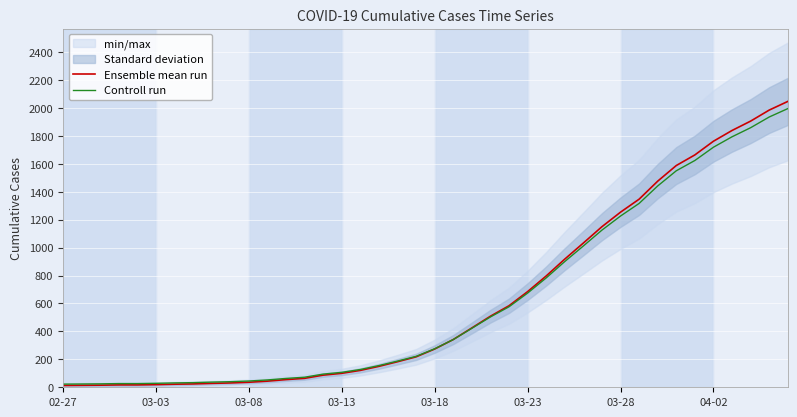

Which category has the lowest value in the Ensemble mean run series?

02-27